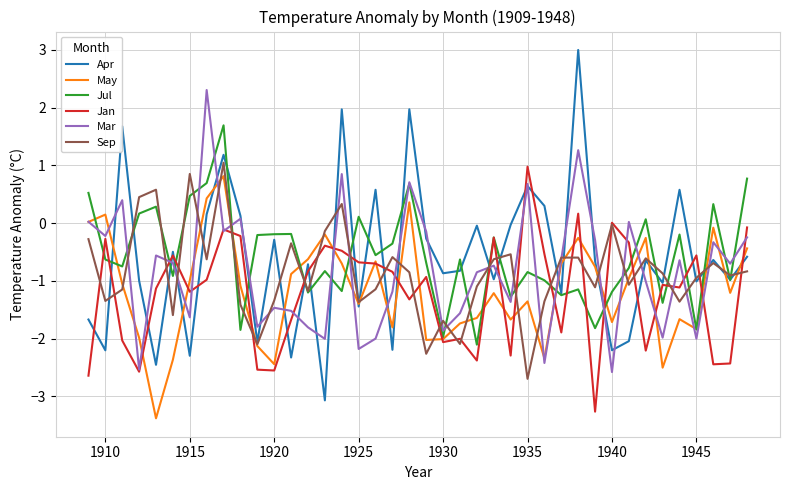

True or false: Jul has more than 0 points higher than both neighbors.

True